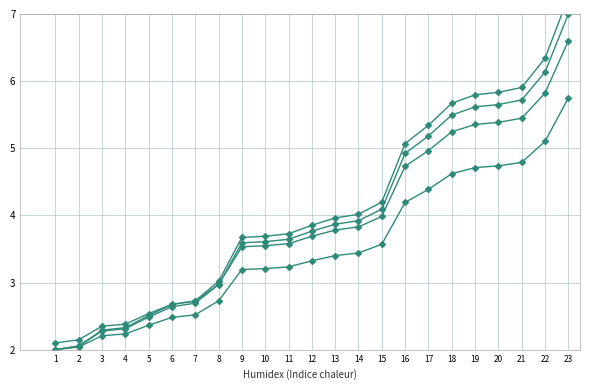

At which category is the sum across all series the highest?

23